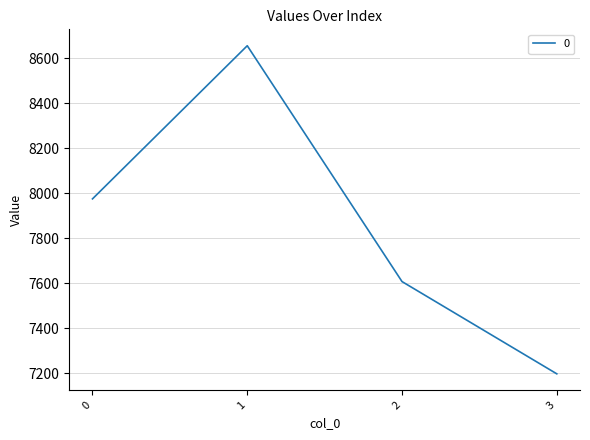

Reading right to left, what are all the values shown in this chart?

3=7197.1	2=7607.0	1=8655.2	0=7974.7